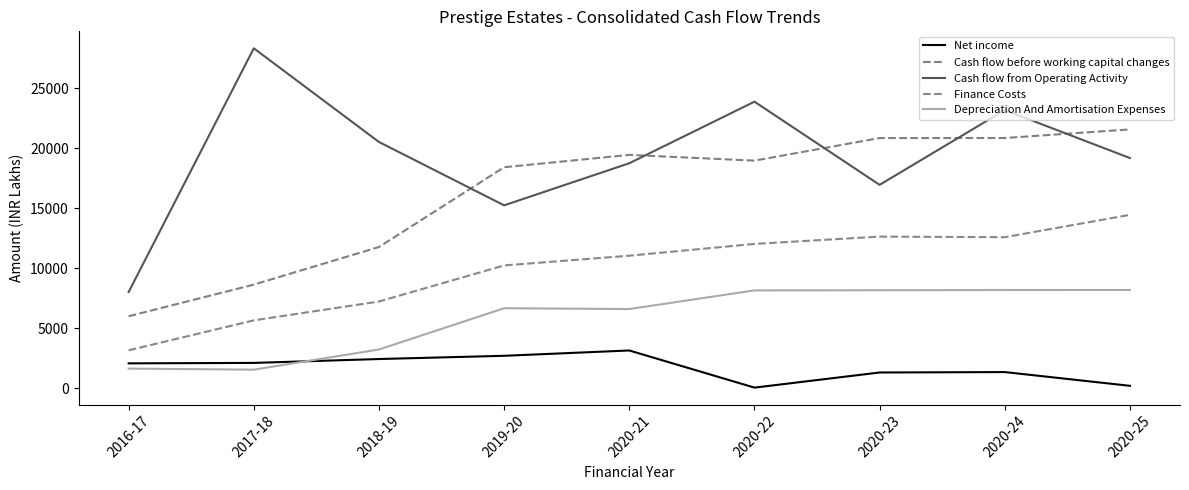

In Finance Costs, how many points are lower than both neighbors (excluding endpoints)?

1